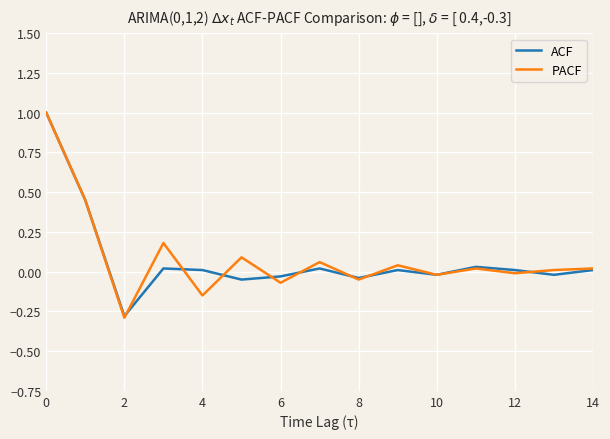

Which series has the largest range (max minus min)?

PACF